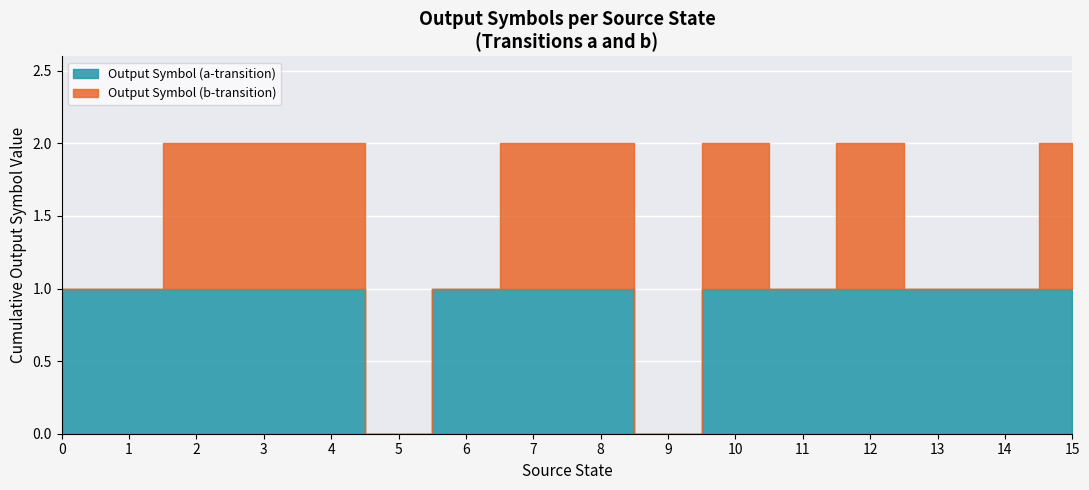

How many interior local peaks does the Output Symbol (b-transition) series have?

2